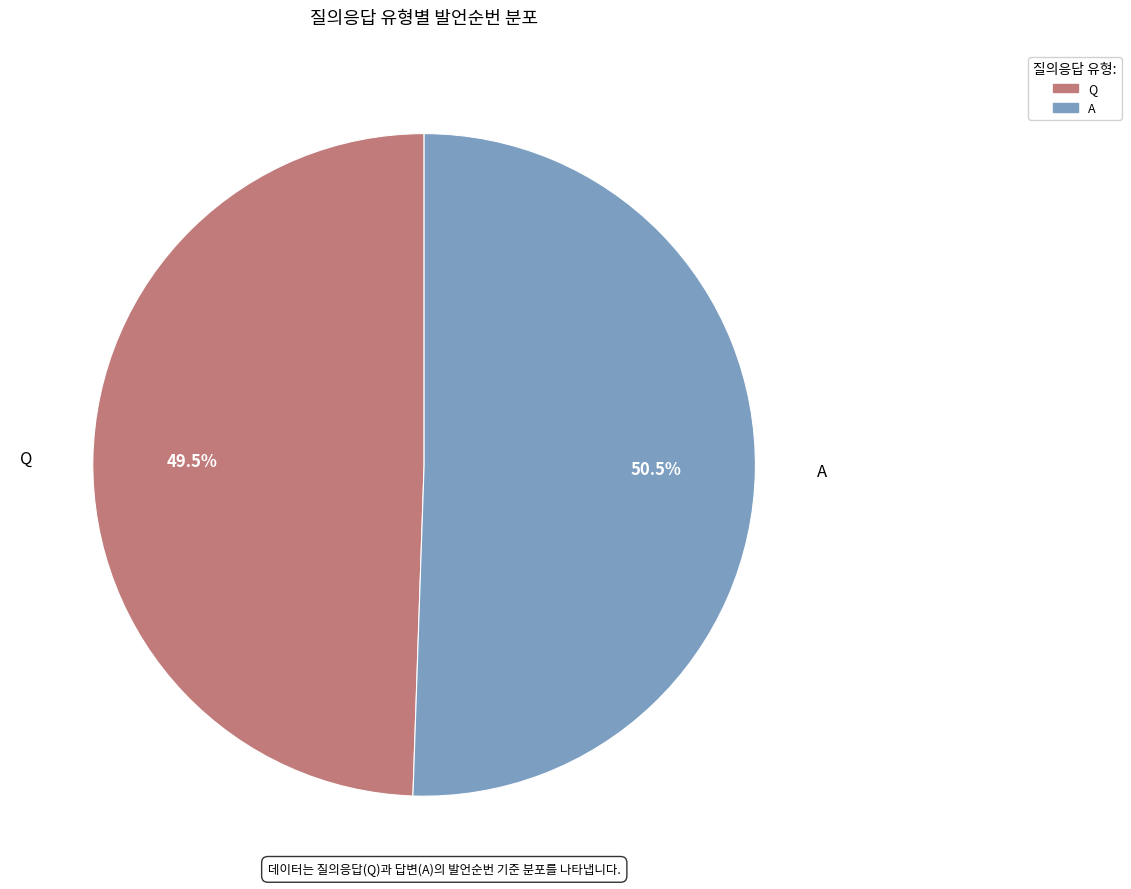

Approximately how many times larger is the value at A compared to Q?

1.0